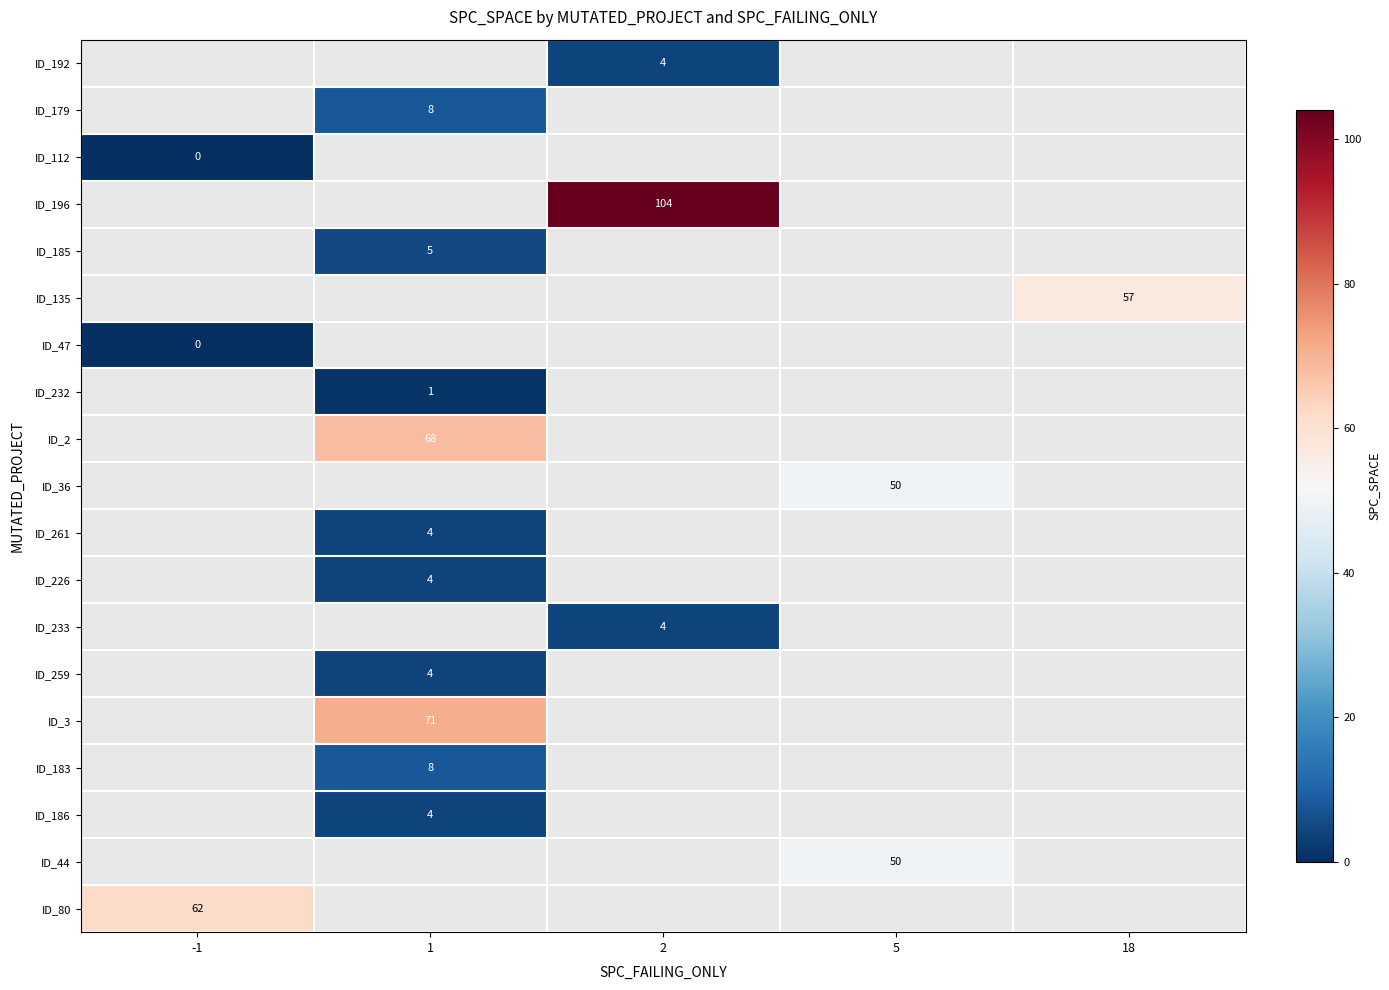

The value of ID_261 at 1 is 4. True or false?

True